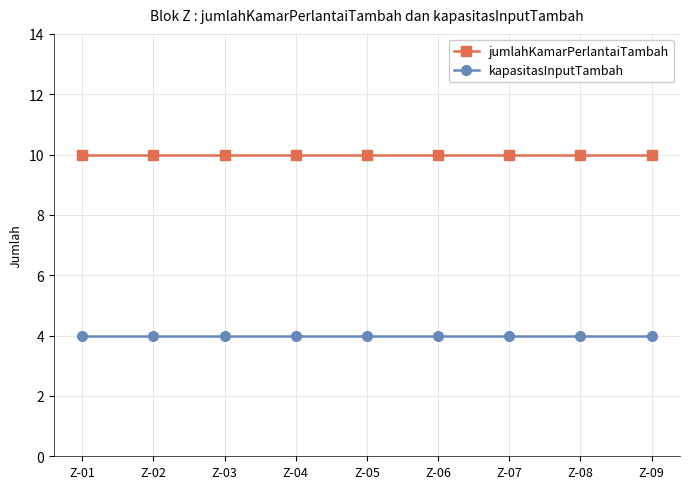

What is the spread (max minus min) of values at Z-04?

6